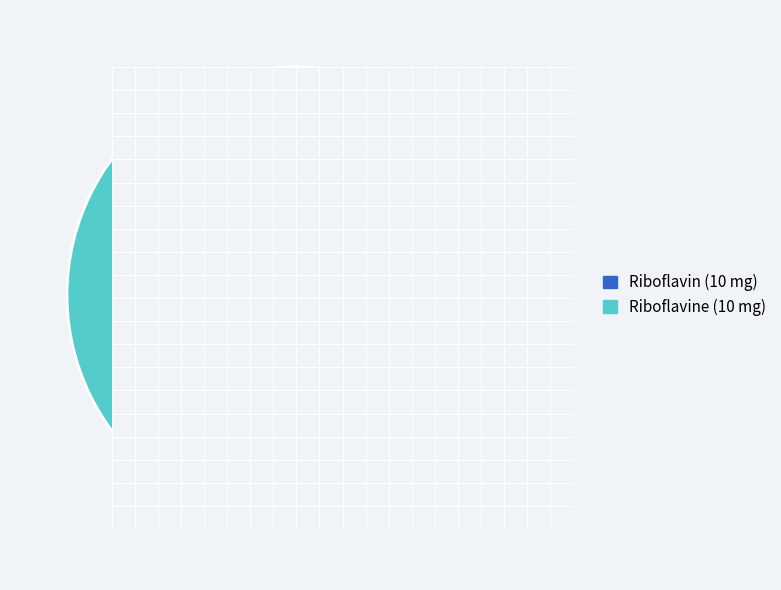

To the nearest percent, what percentage of the pie is Riboflavine (10 mg)?

65%